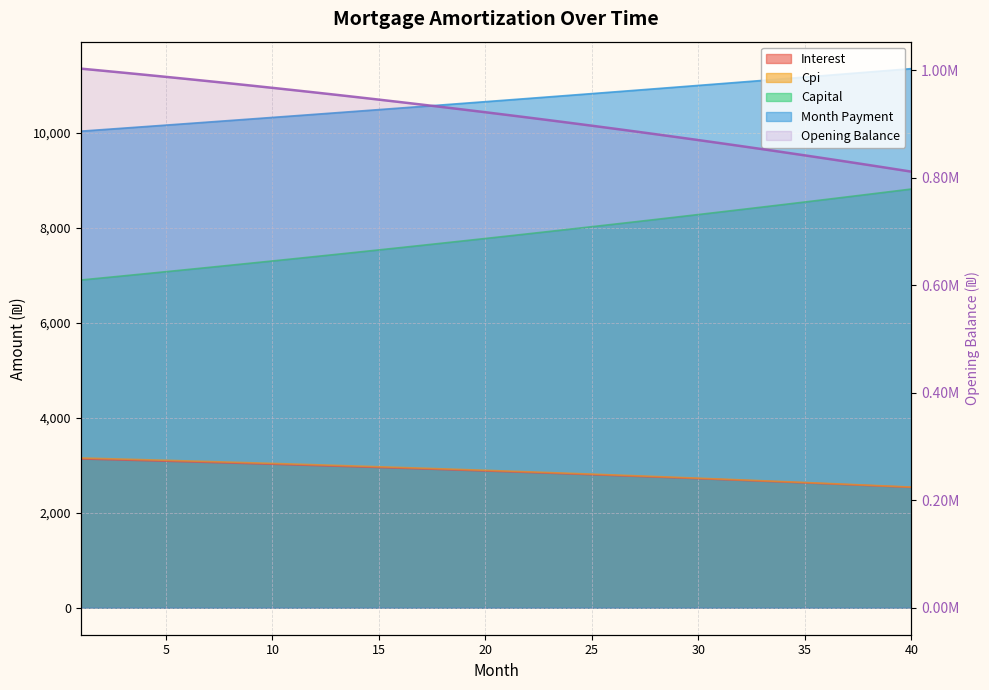

Reading left to right, extract all data points from this chart.

1003166.7	999418.6	995615.0	991755.5	987839.5	983866.7	979836.5	975748.6	971602.4	967397.5	963133.4	958809.5	954425.6	949981.0	945475.2	940907.9	936278.4	931586.4	926831.2	922012.4	917129.5	912181.9	907169.2	902090.9	896946.4	891735.1	886456.6	881110.4	875695.8	870212.4	864659.5	859036.8	853343.6	847579.3	841743.4	835835.3	829854.5	823800.4	817672.4	811469.9